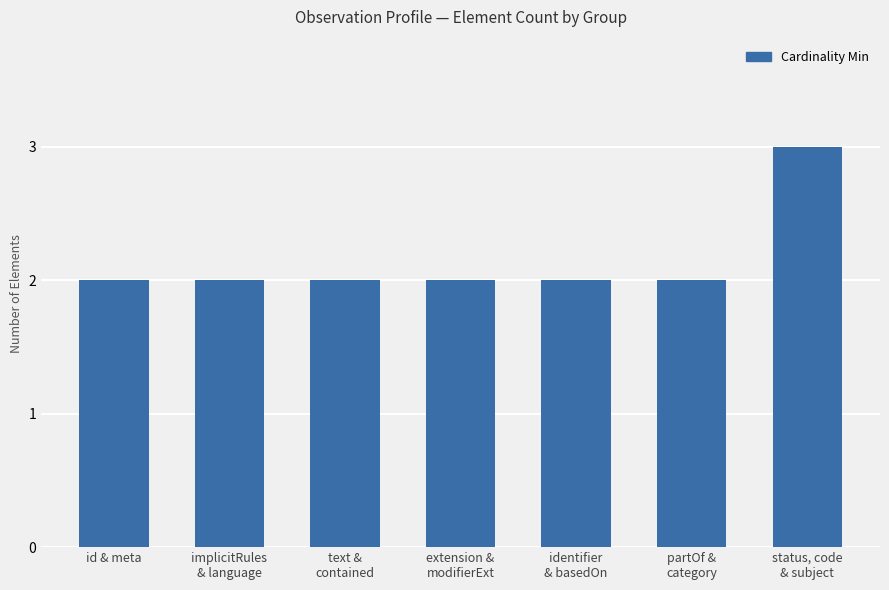

The value at extension &
modifierExt is 3. True or false?

False